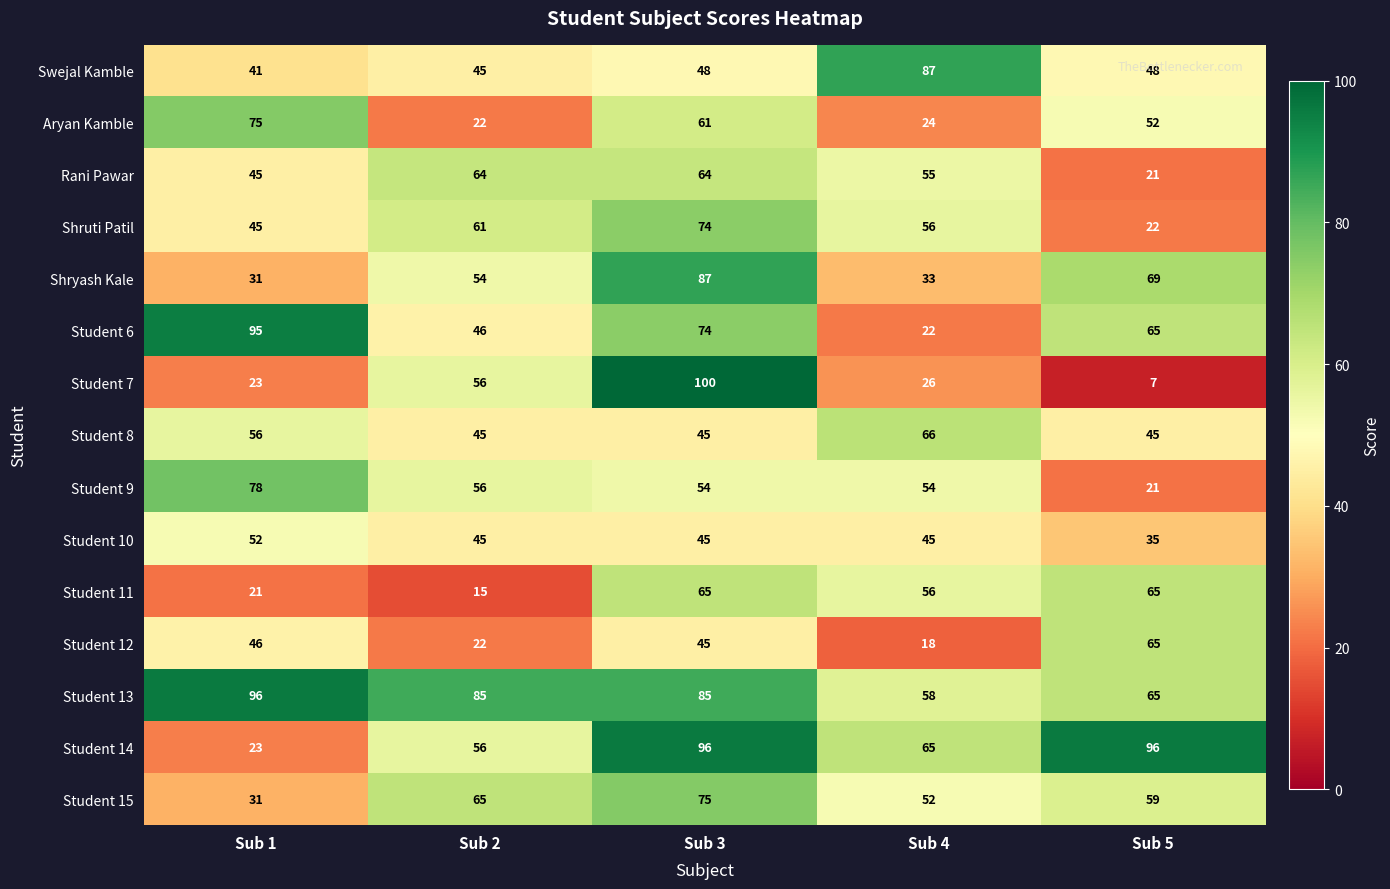

Which series has the widest spread of values?

Student 7